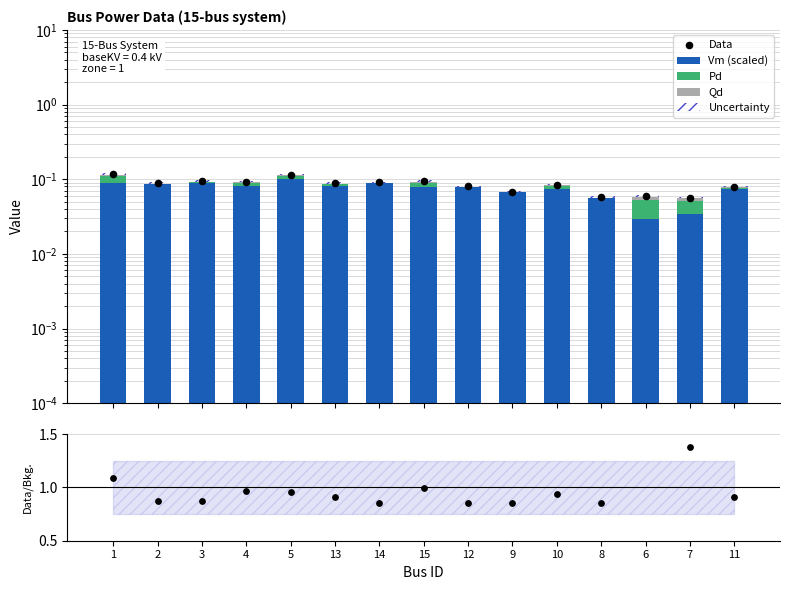

At how many categories does at least one series exceed 0?

15